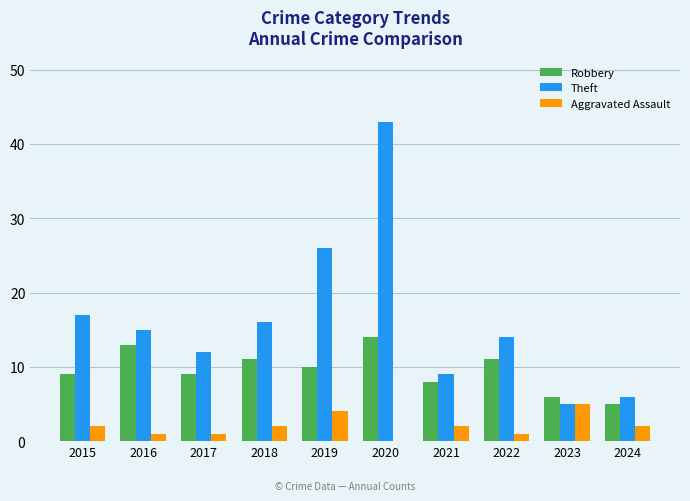

Reading right to left, what are all the values shown in this chart?

Robbery: 2024=5	2023=6	2022=11	2021=8	2020=14	2019=10	2018=11	2017=9	2016=13	2015=9
Theft: 2024=6	2023=5	2022=14	2021=9	2020=43	2019=26	2018=16	2017=12	2016=15	2015=17
Aggravated Assault: 2024=2	2023=5	2022=1	2021=2	2020=0	2019=4	2018=2	2017=1	2016=1	2015=2